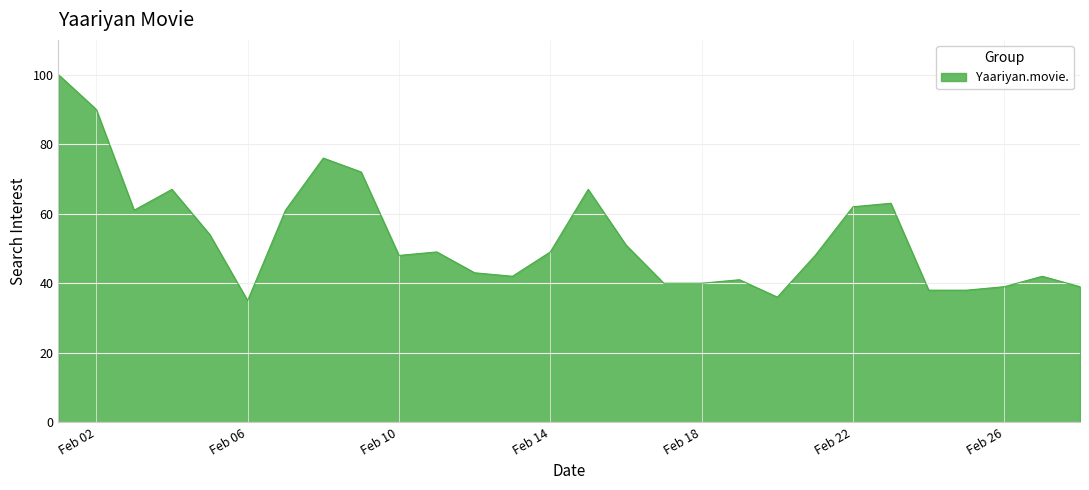

What is the difference between the maximum and minimum values?

65